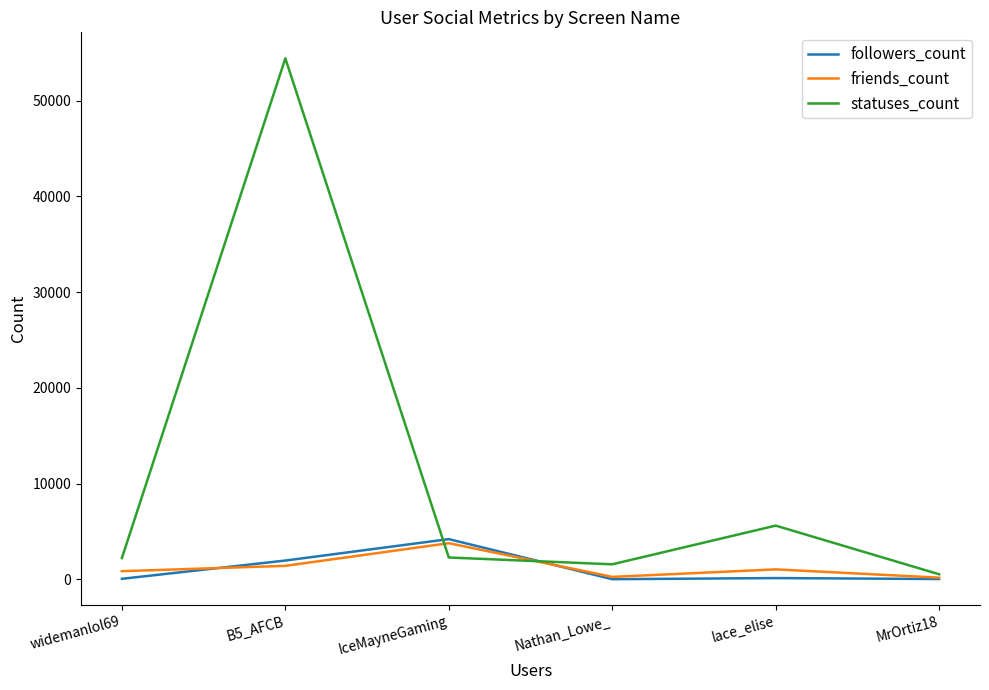

At which category does friends_count reach its first local valley?

Nathan_Lowe_